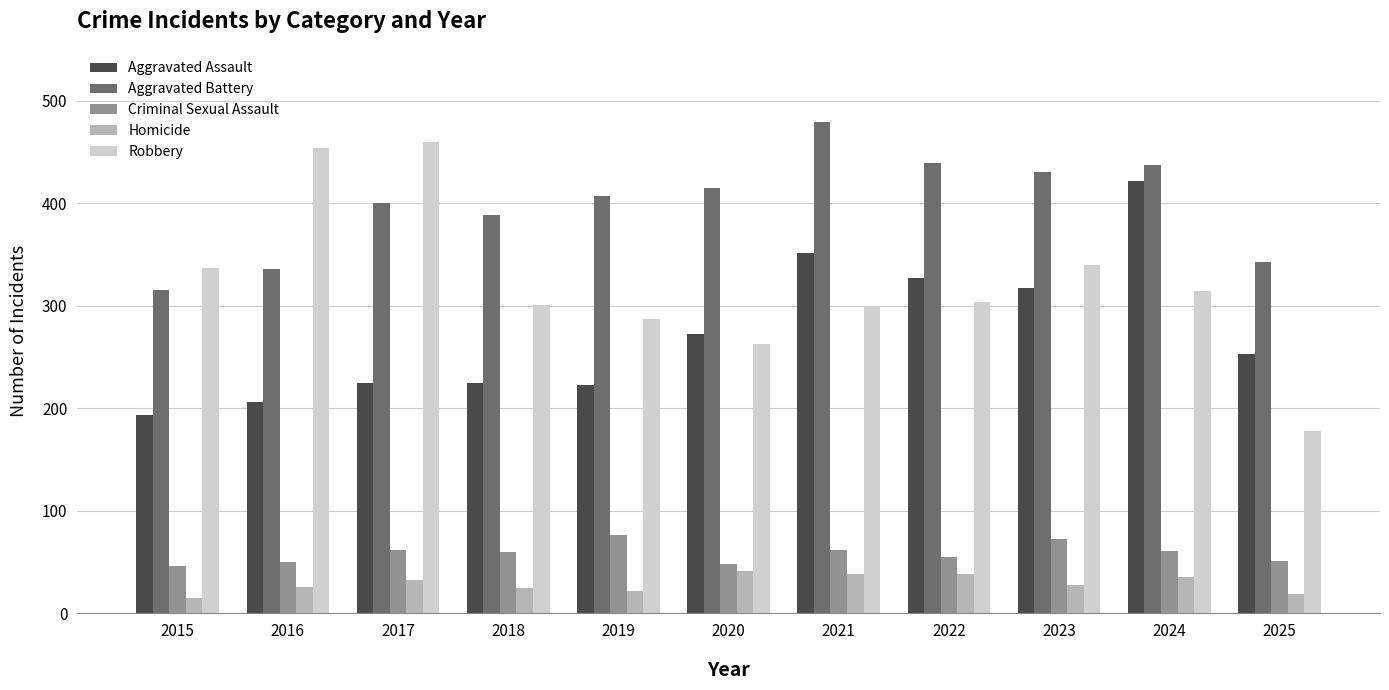

At how many categories does at least one series exceed 309?

11